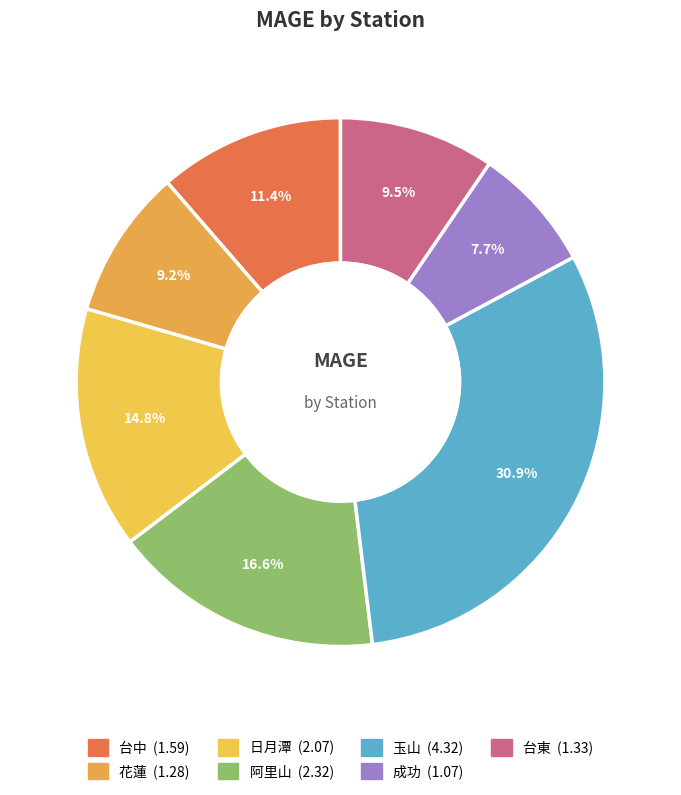

What percentage is the 成功 slice, to the nearest percent?

8%